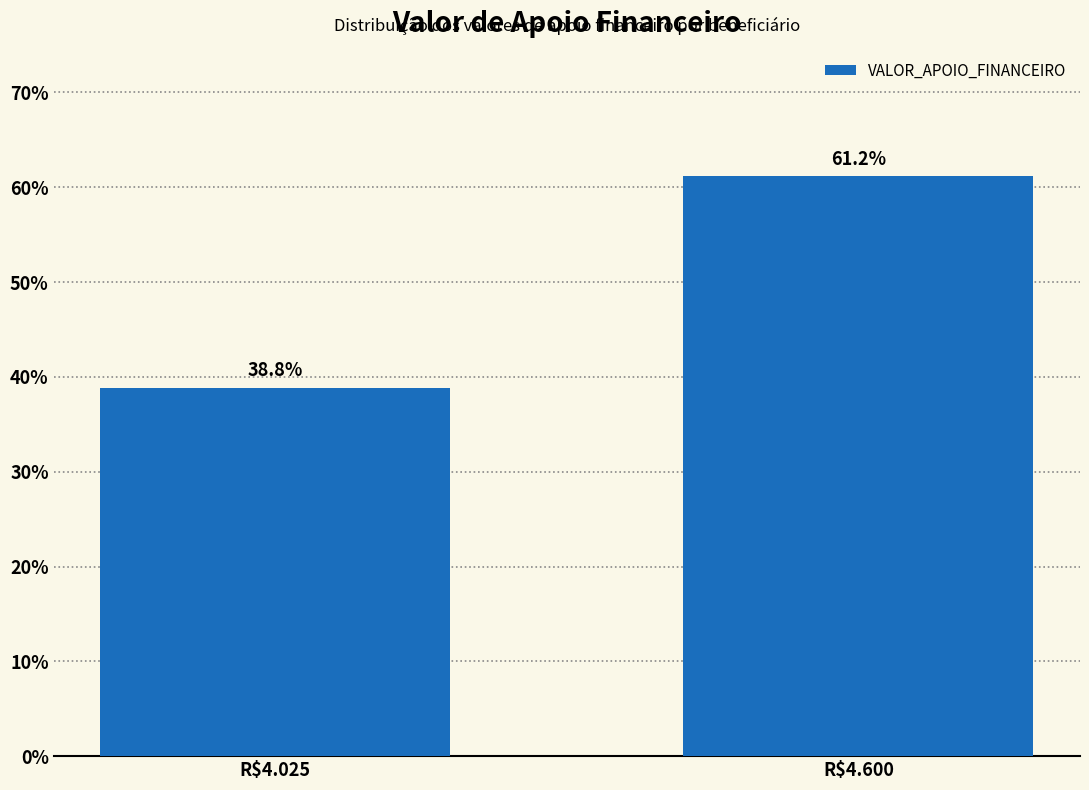

Reading left to right, list all the values displayed in this chart.

38.8	61.2